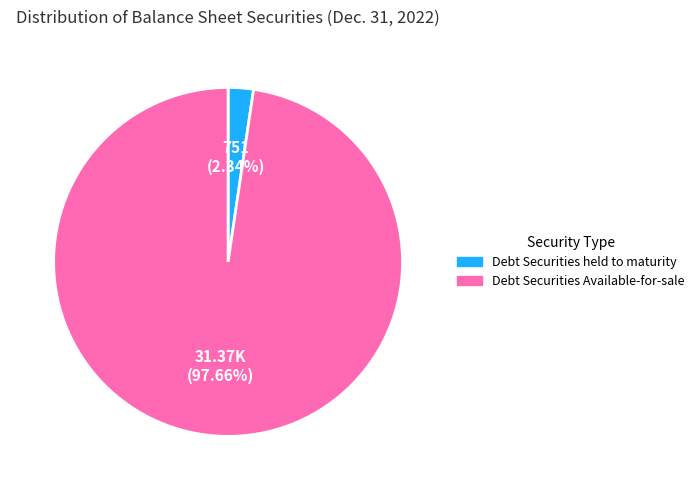

Count the number of slices in the pie.

2